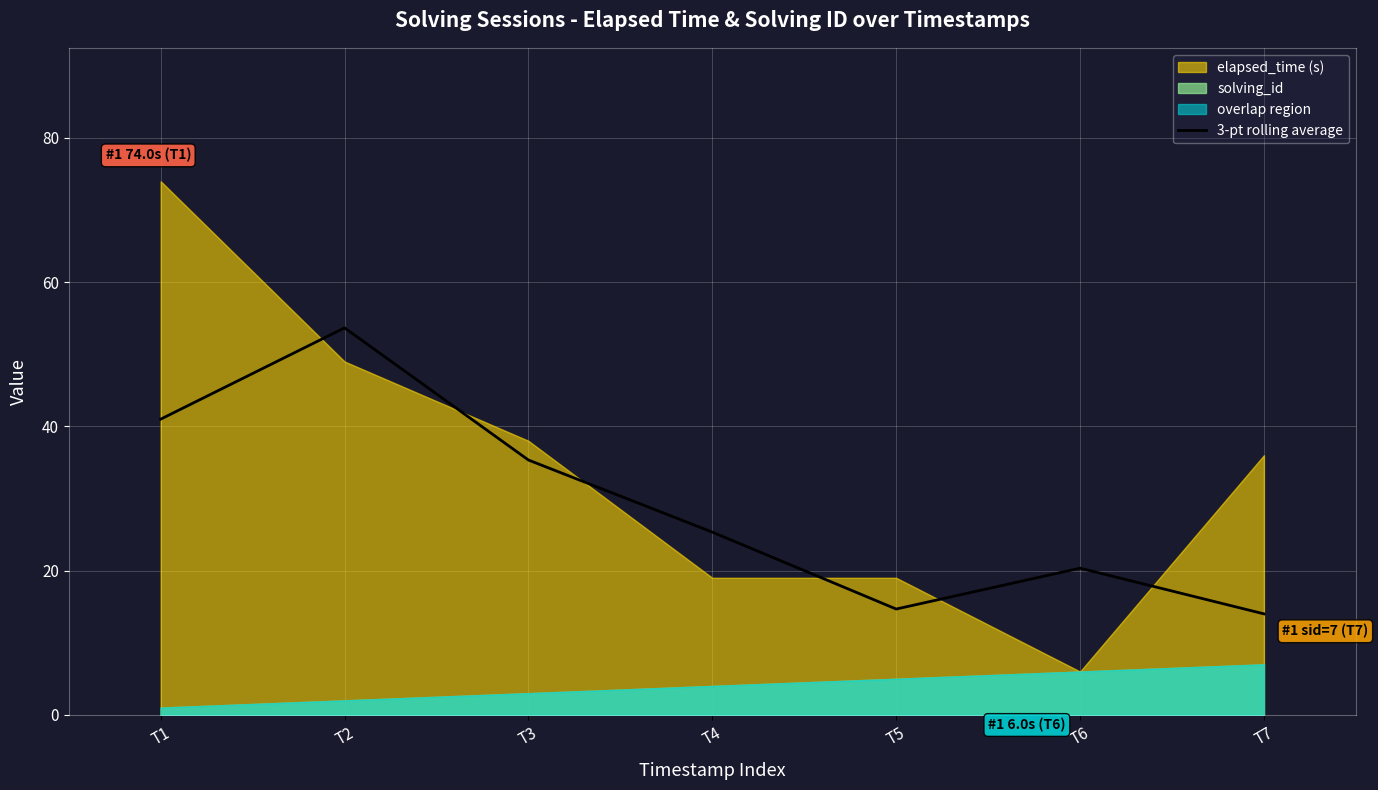

Reading left to right, what are all the values shown in this chart?

41.0	53.7	35.3	25.3	14.7	20.3	14.0